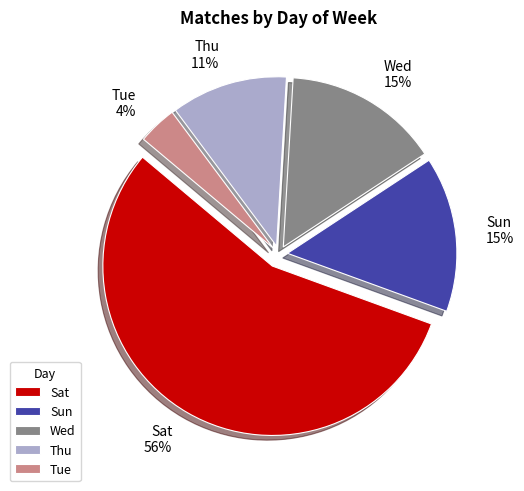

What is the majority slice?

Sat